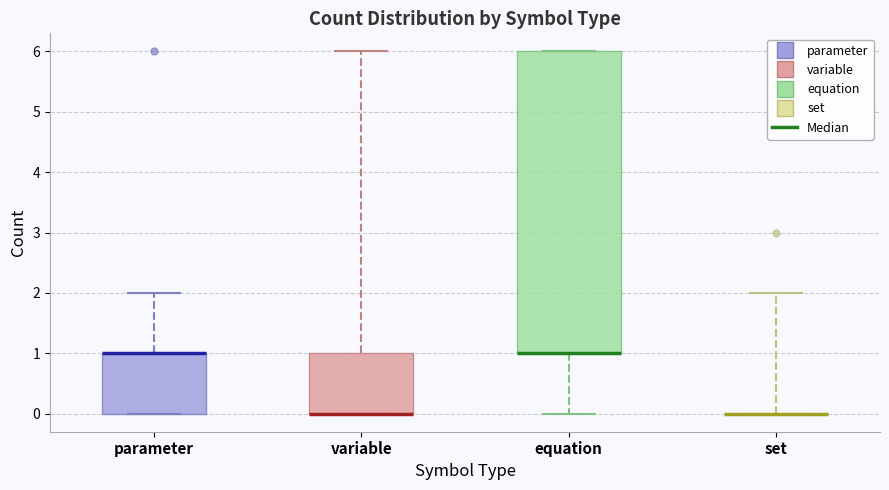

Comparing the boxes themselves (not the whiskers), which one is the tallest?

equation